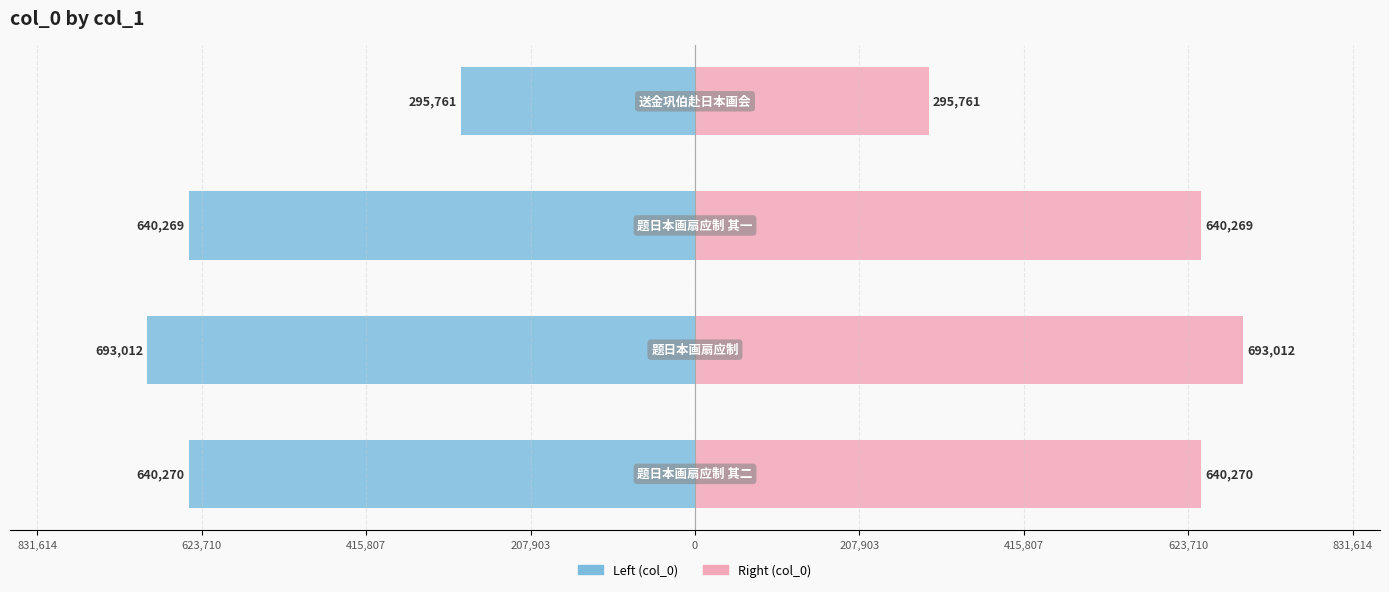

How many bars are there in total?

8